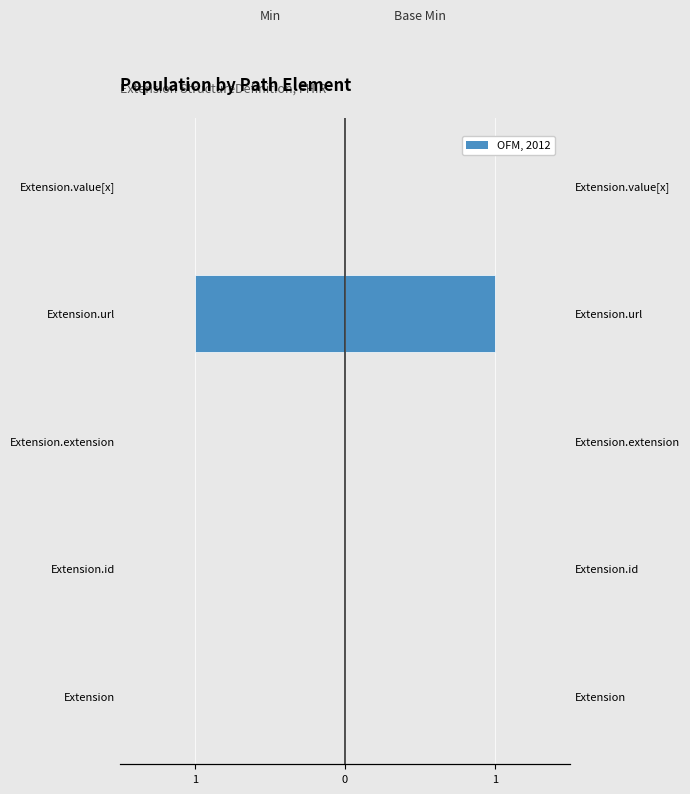

How many values in the Min series are below 0?

1